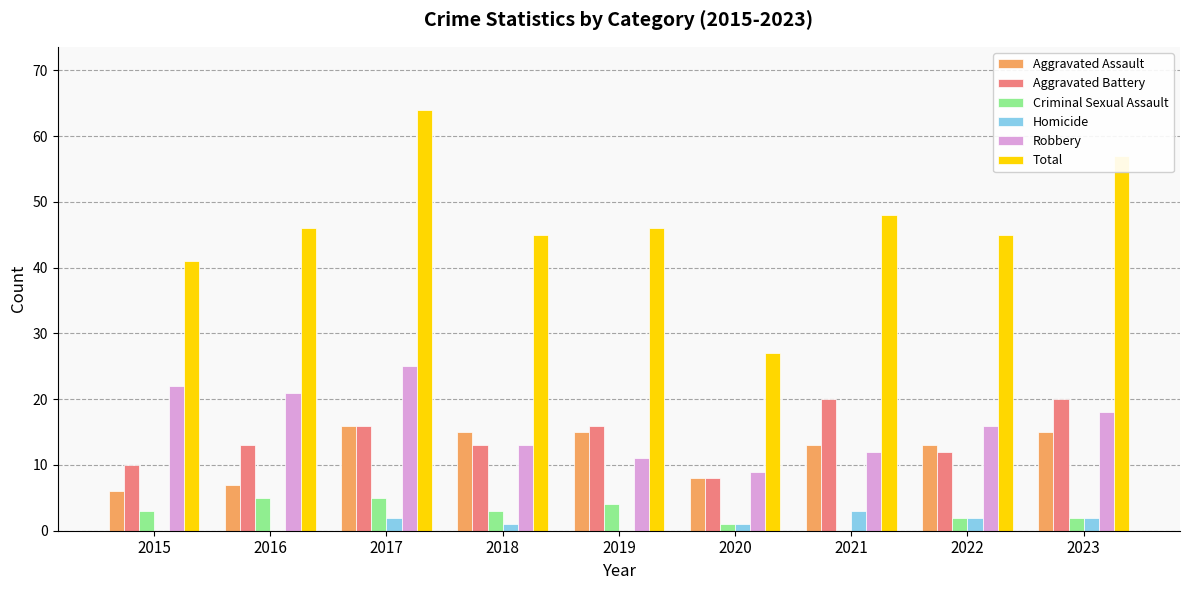

What is the highest value of the Homicide series?

3